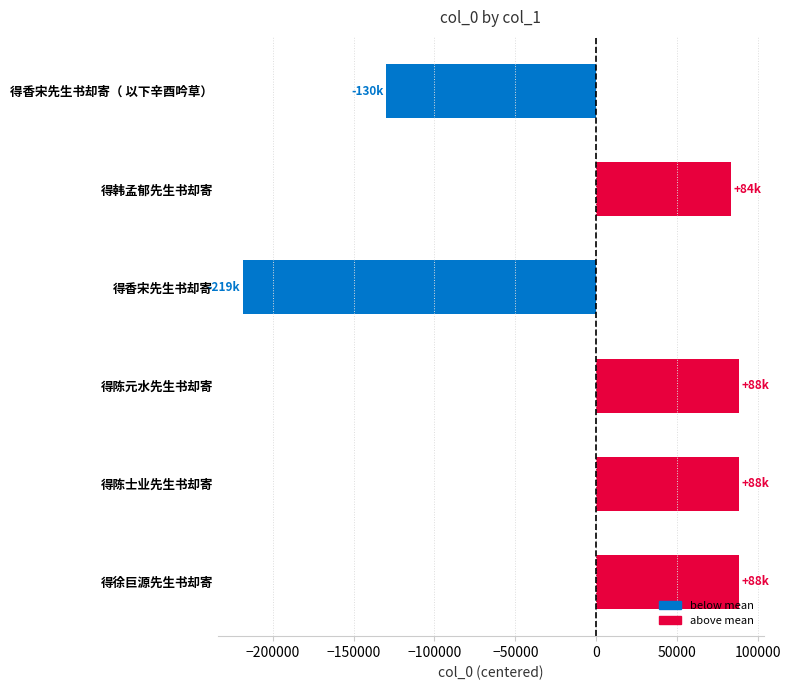

What is the difference between the maximum and minimum values?

307224.0